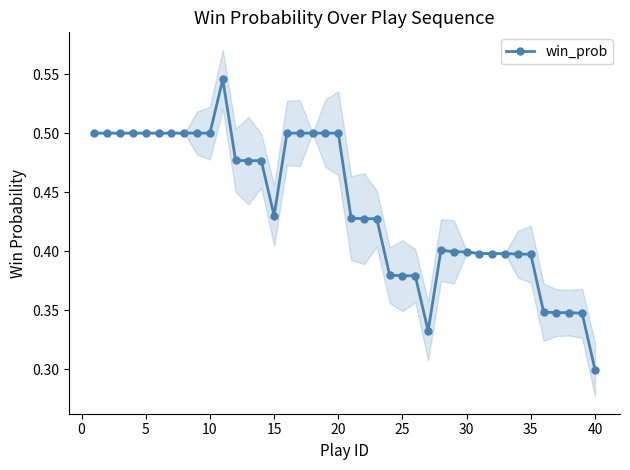

The win_prob series shows 0.1 at 35. True or false?

False